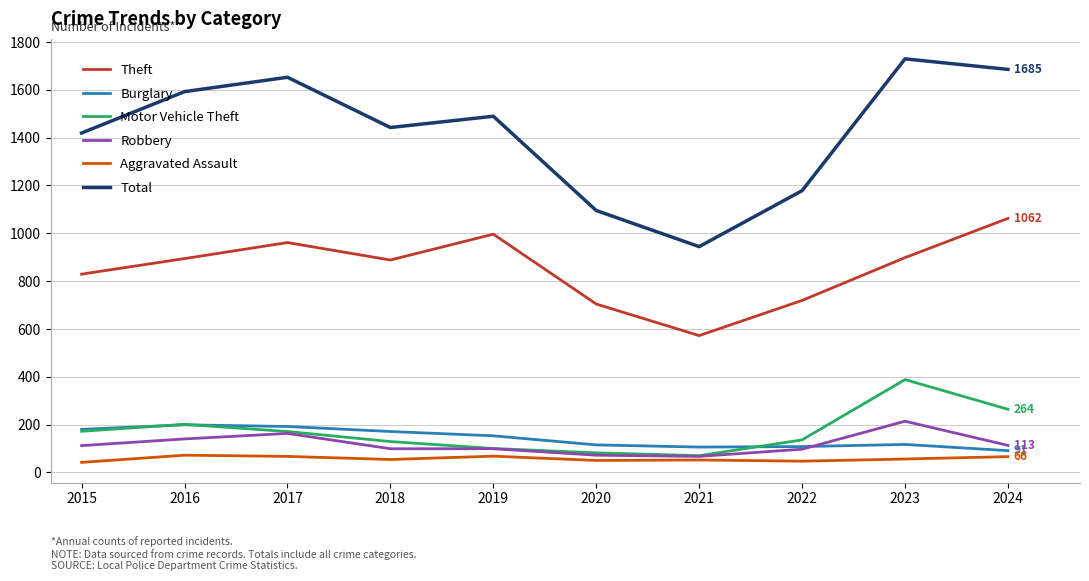

Which series changed the most between 2021 and 2024?

Total